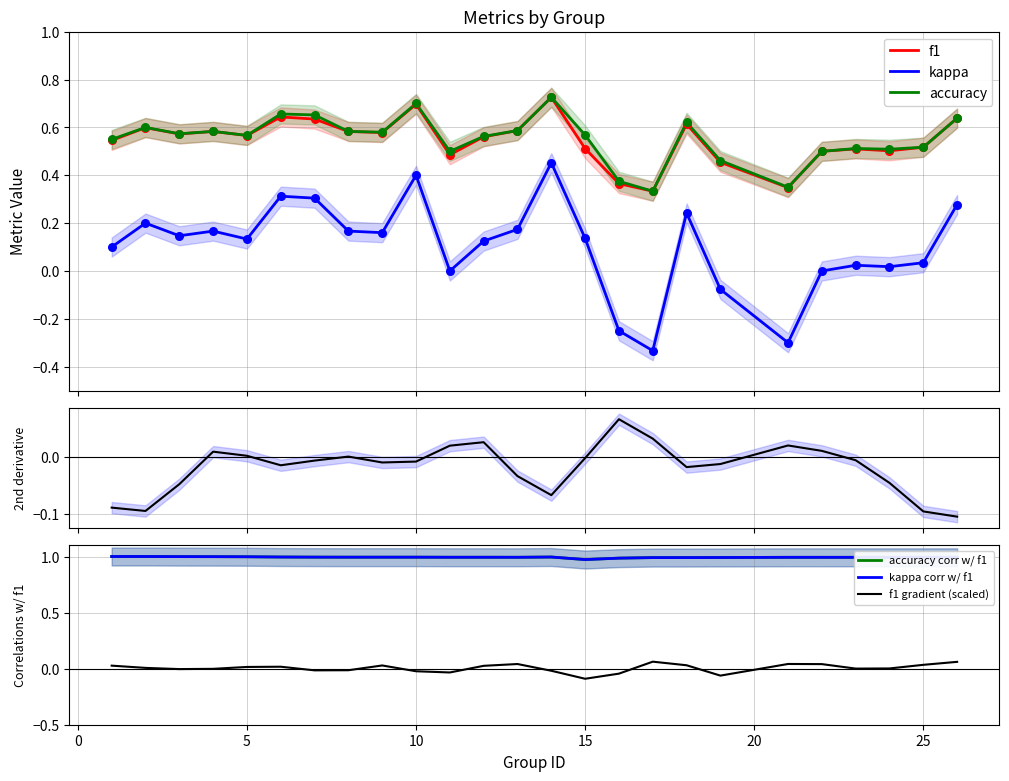

At which category is the sum across all series the highest?

14